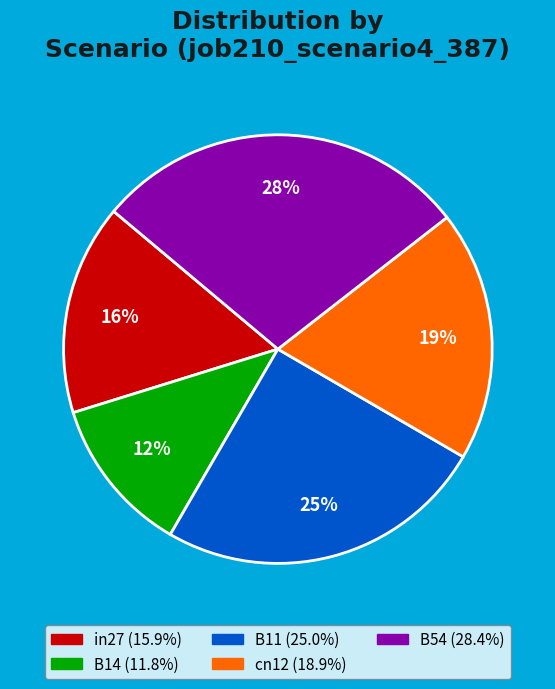

To the nearest percent, what is the difference between the B14 and B11 slice percentages?

13%